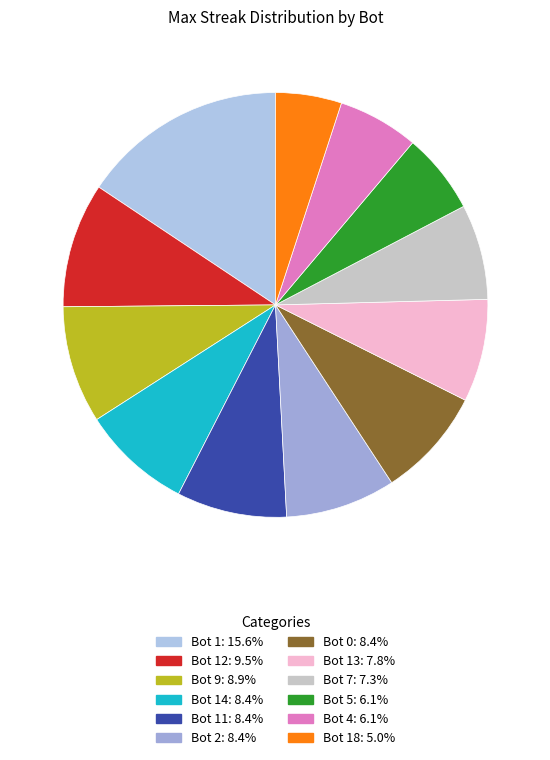

How many slices are in this pie chart?

12